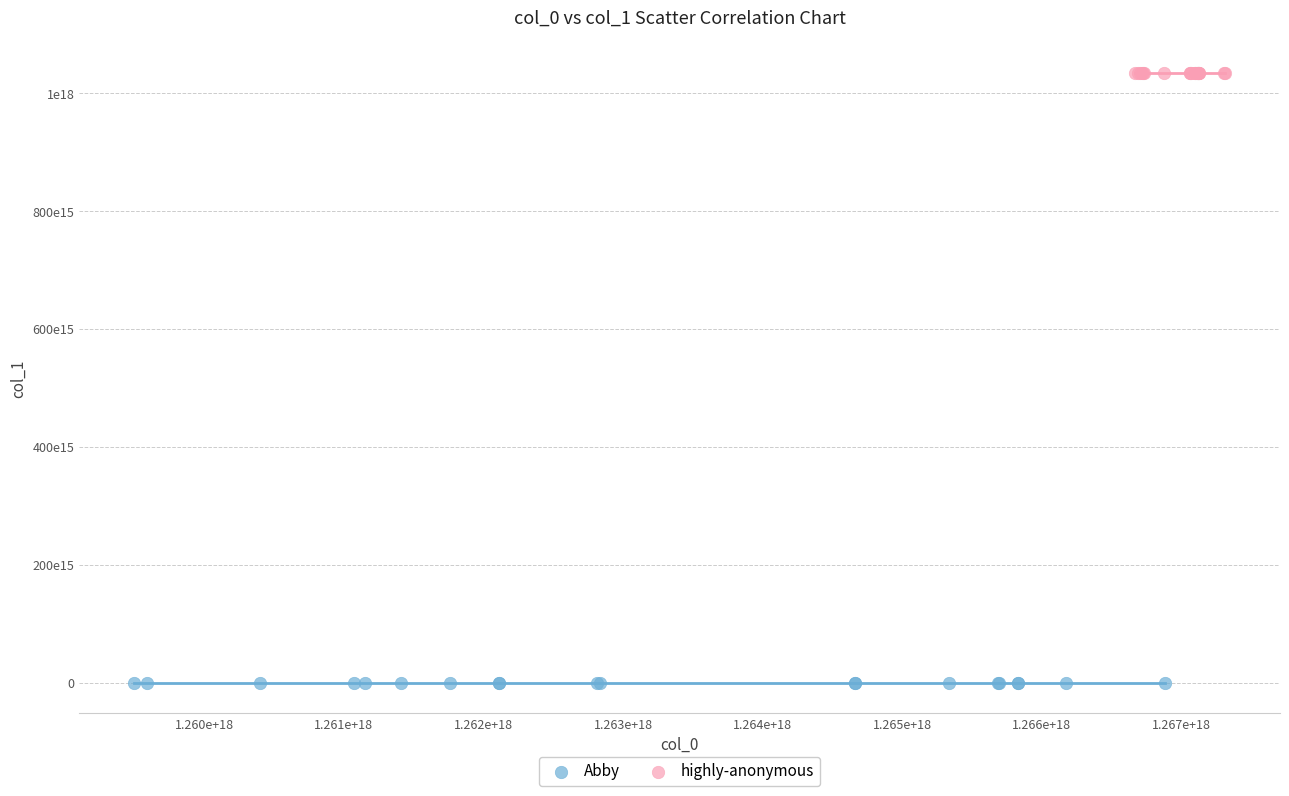

What are all the series names shown in the legend?

Abby, highly-anonymous